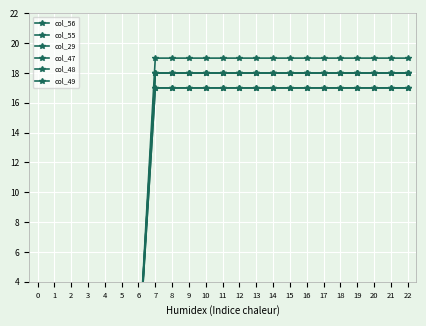

True or false: col_48 and col_47 intersect in this chart.

False